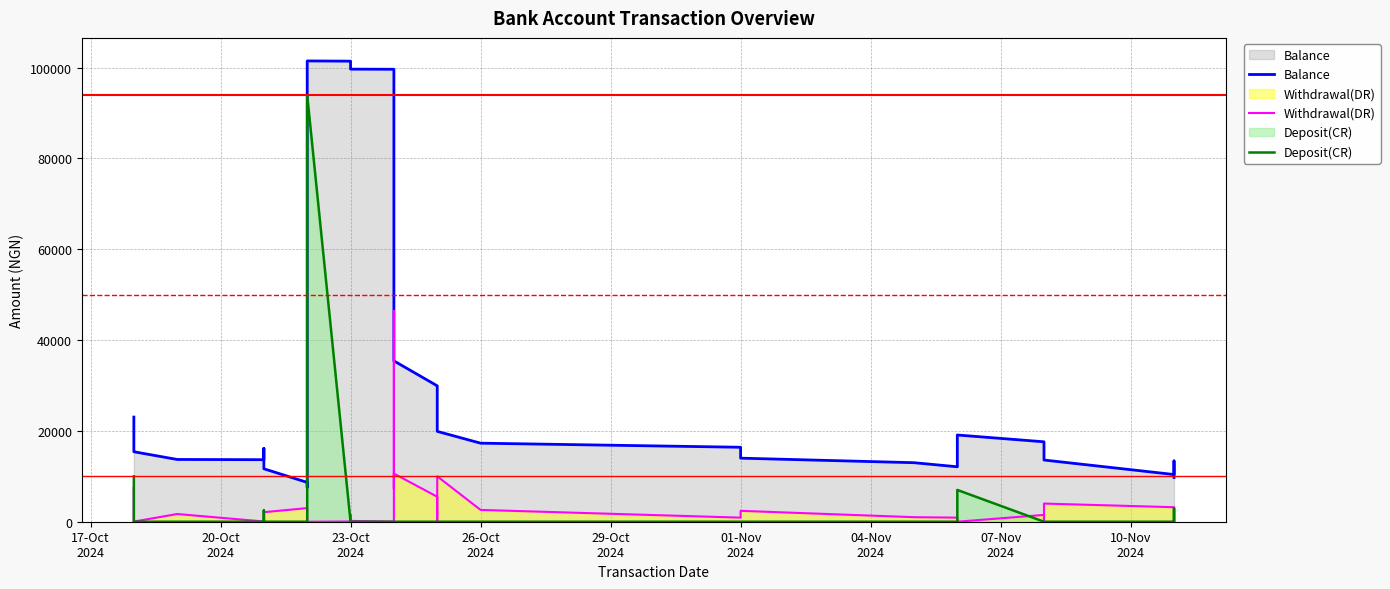

What is the label of the 12th point from the right?

01-Nov 2024